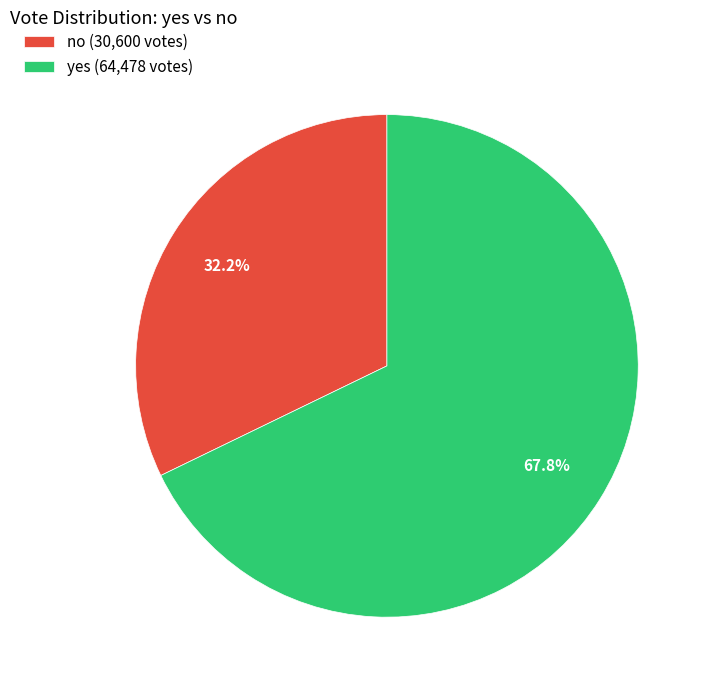

To the nearest percent, what portion does no represent?

32%